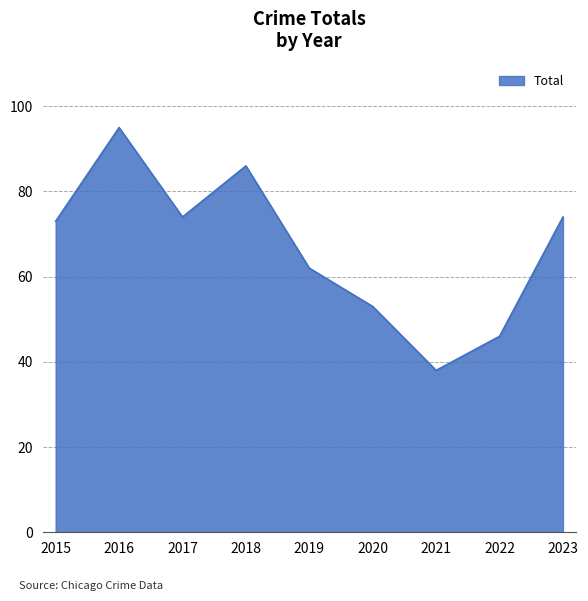

At which label is the value closest to 66?

2019